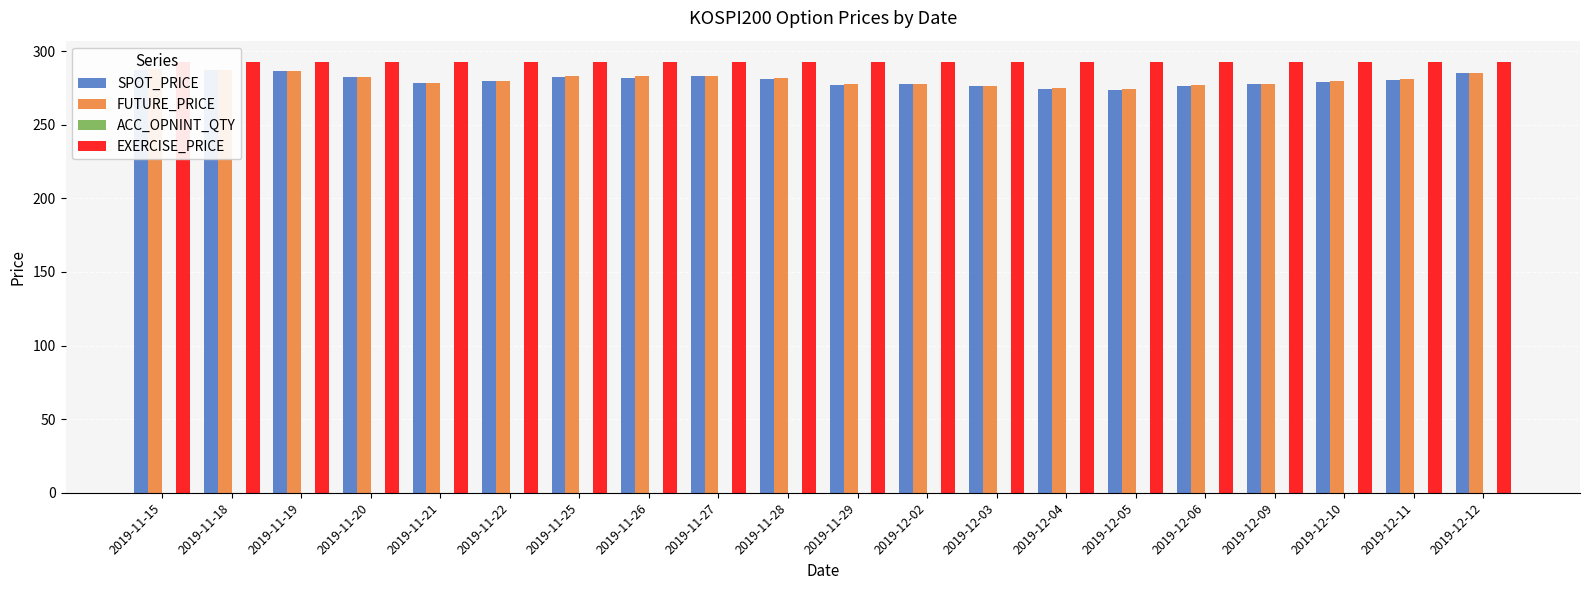

What is the label of the 12th bar from the left?

2019-12-02